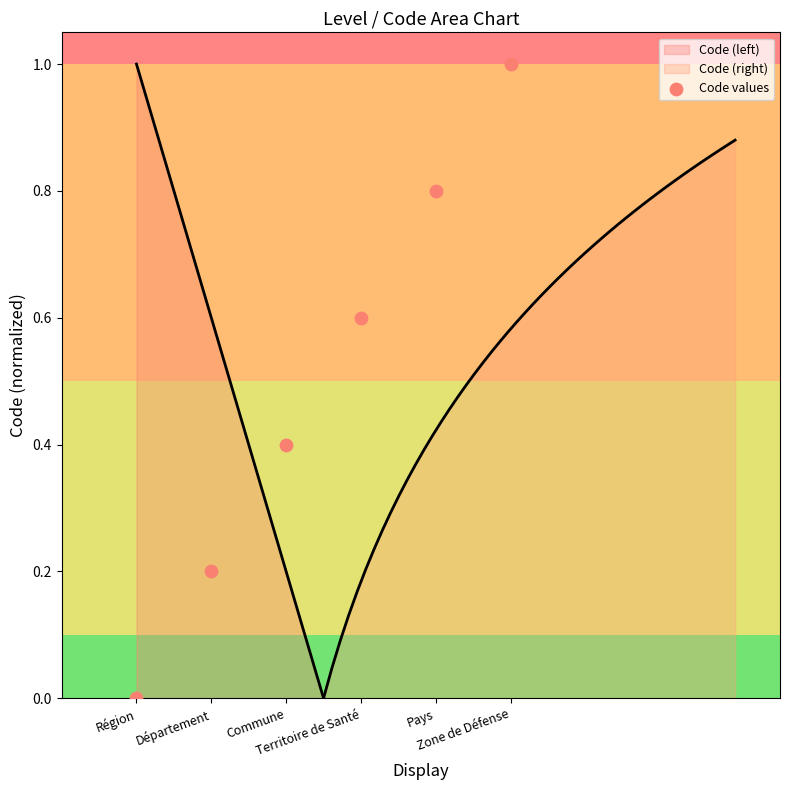

What is the change in value from Territoire de Santé to Pays?

+0.2